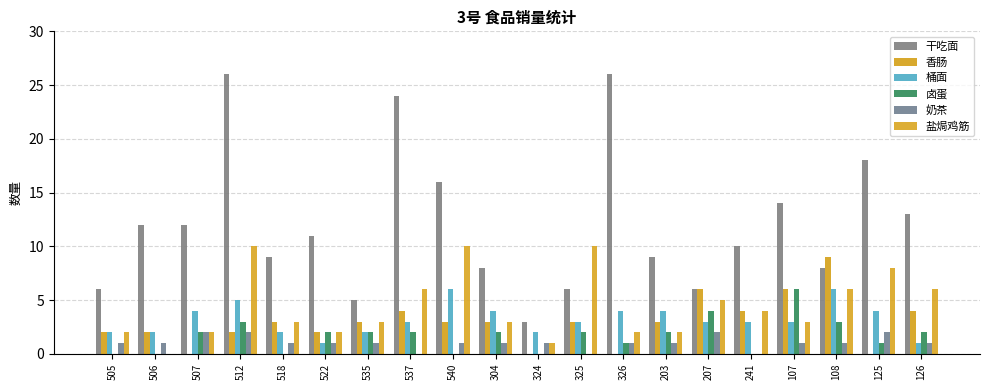

What is the value of the 奶茶 bar at the 20th from the left?

1